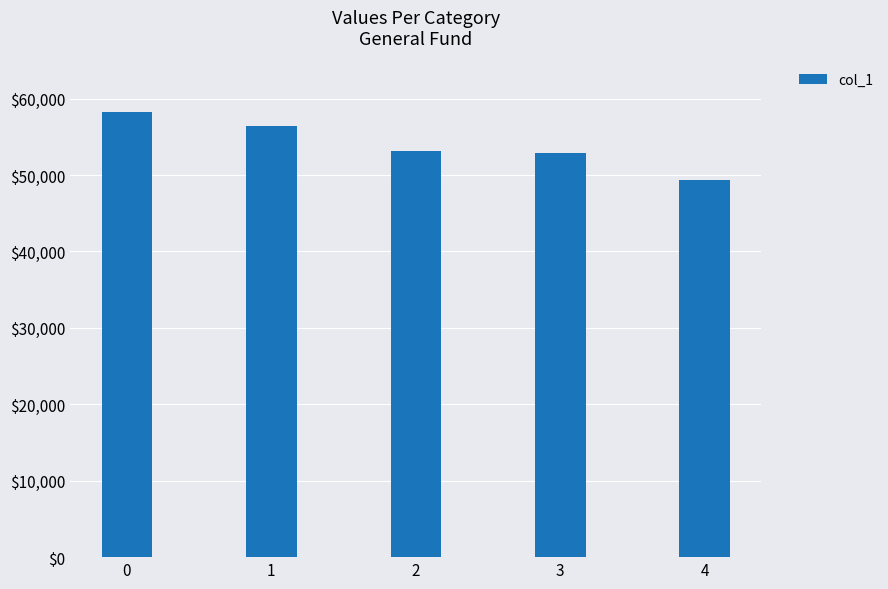

What is the approximate value at 2, to the nearest 10?

53200